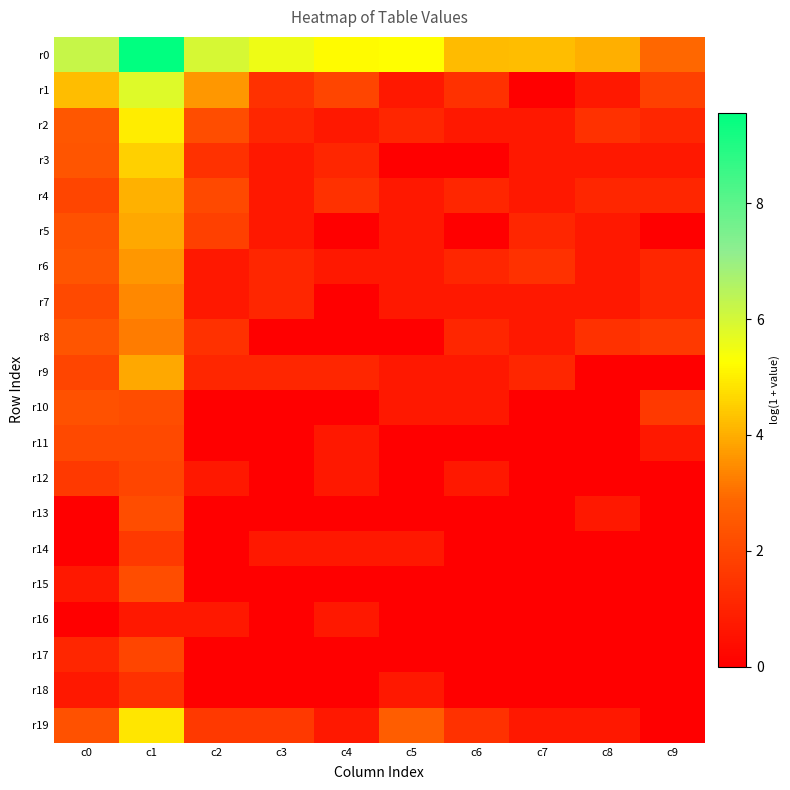

Count the number of categories in the chart.

10